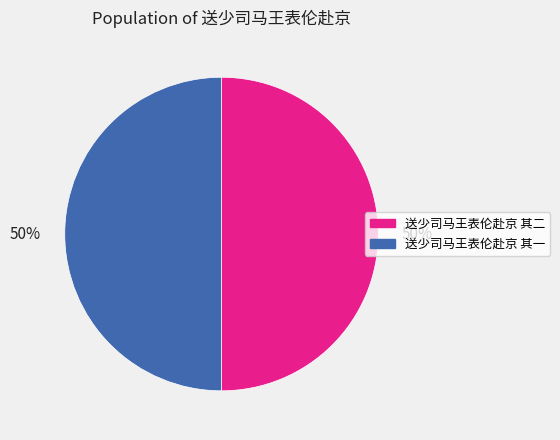

To the nearest percent, what percentage of the pie is 送少司马王表伦赴京 其一?

50%